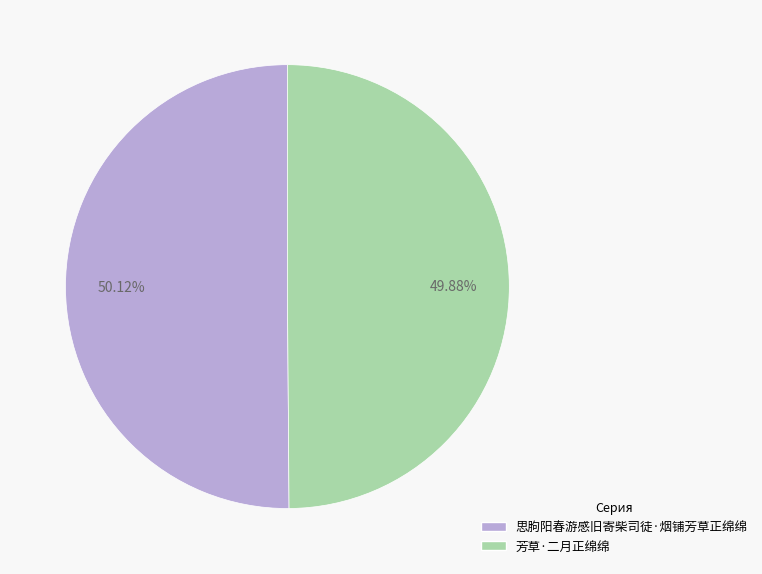

What percentage is NOT represented by 思朐阳春游感旧寄柴司徒·烟铺芳草正绵绵?

49.9%